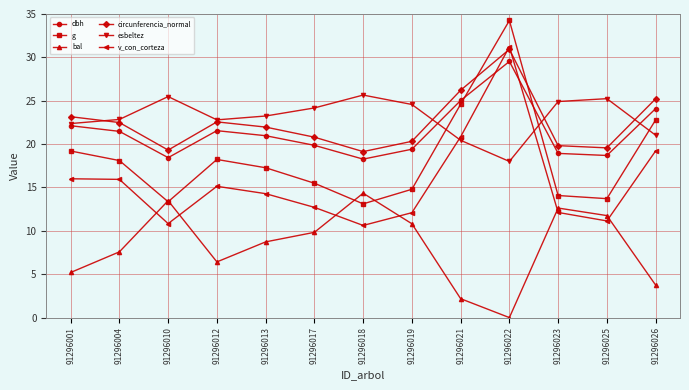

Which category has the highest value across all series?

91296022